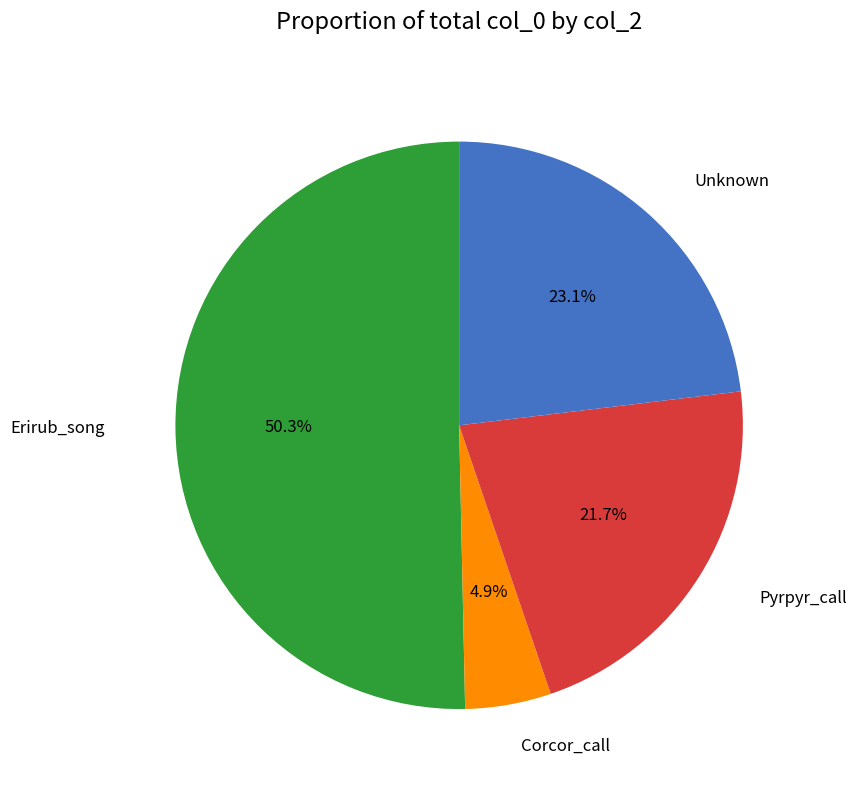

Is there any slice that represents more than half of the pie?

Yes